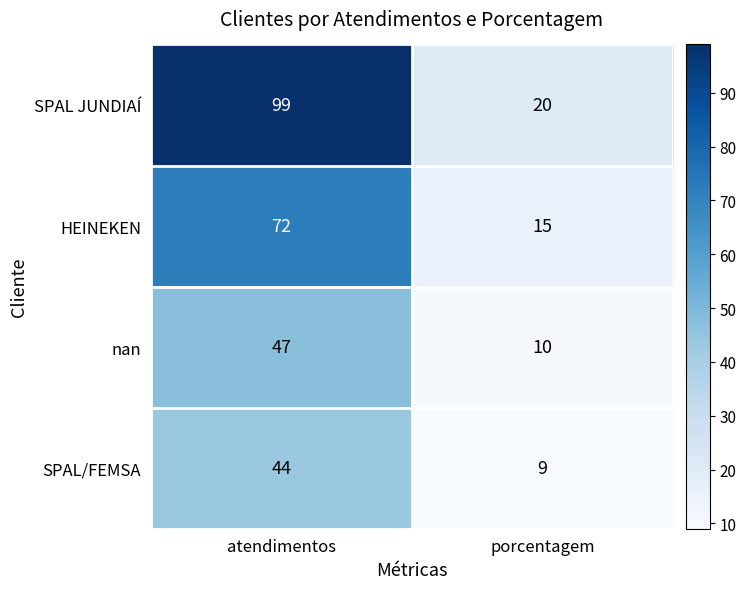

List the labels in order of HEINEKEN value, largest first.

atendimentos, porcentagem